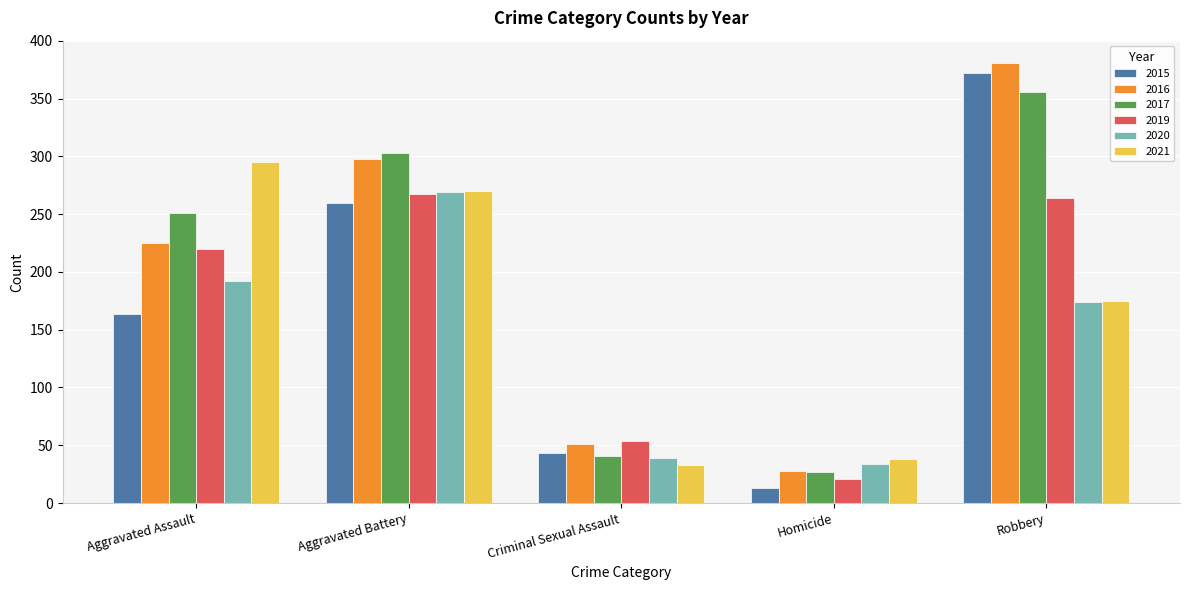

Where does the 2021 series first go above 175?

Aggravated Assault